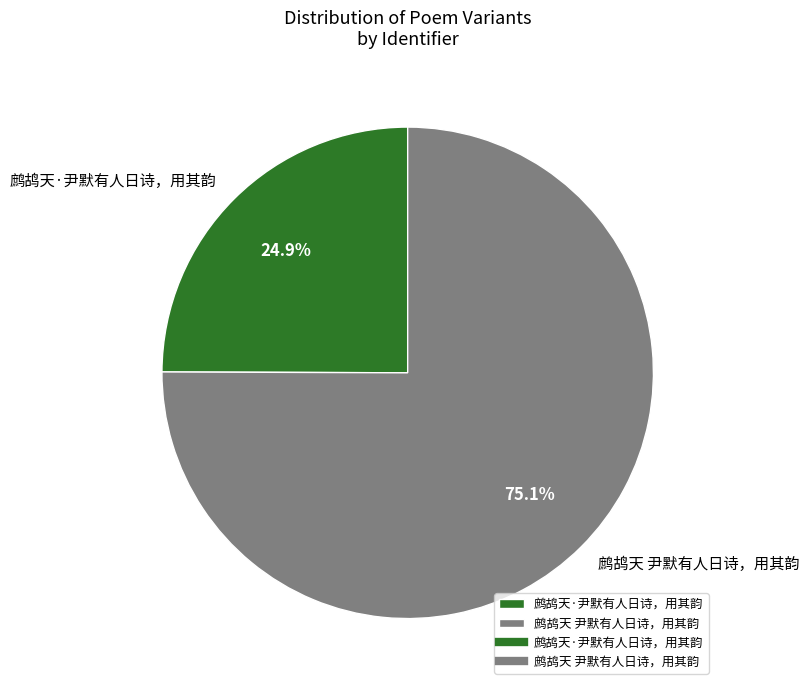

To the nearest percent, what is the average slice percentage?

50%